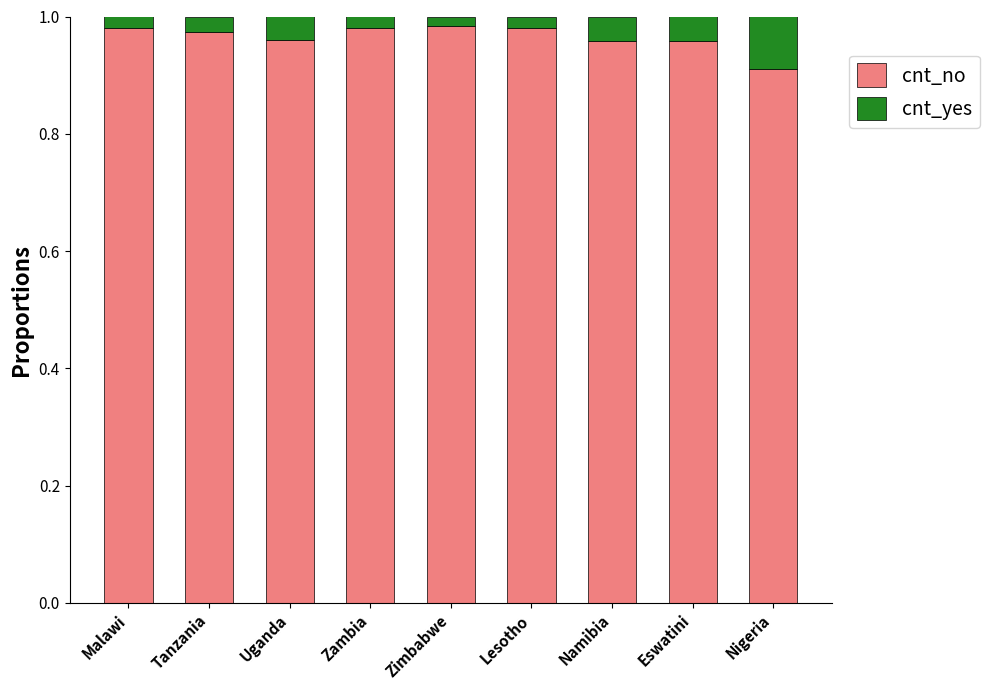

Where is cnt_no nearest to the value 0?

Nigeria